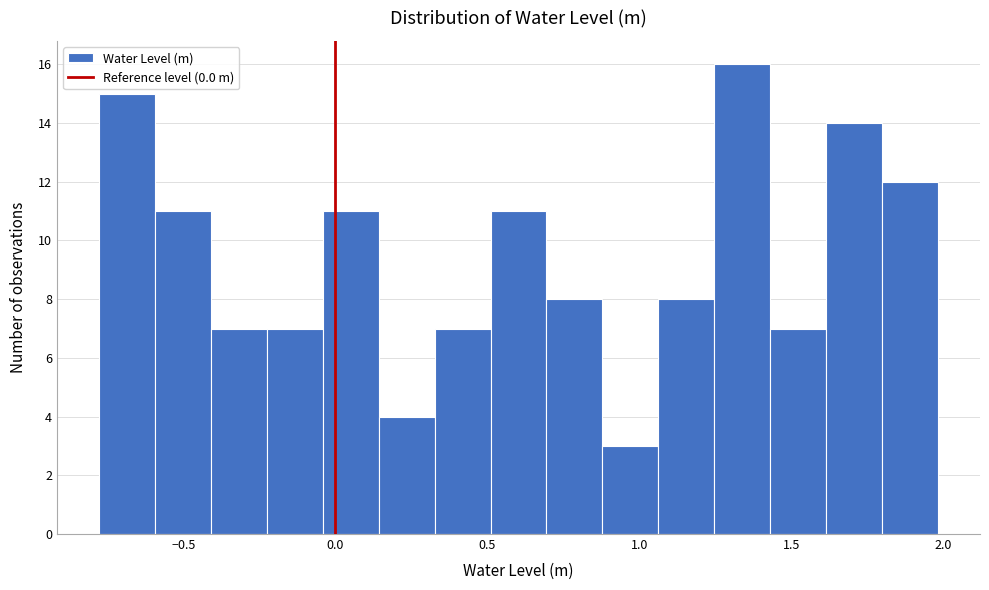

Read against the x-axis, roughly where is the centre of the tallest bar?

1.35